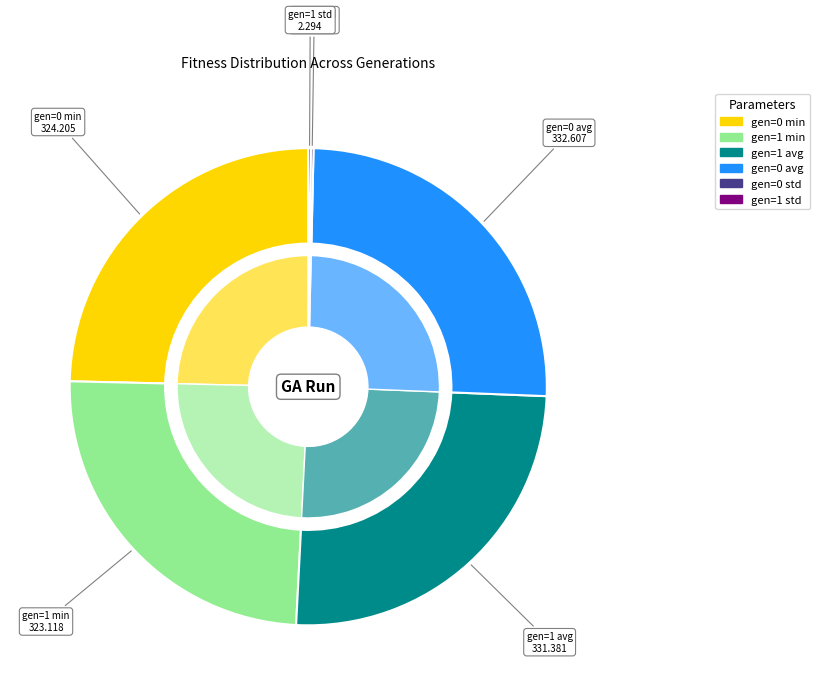

How many segments does this pie chart have?

6